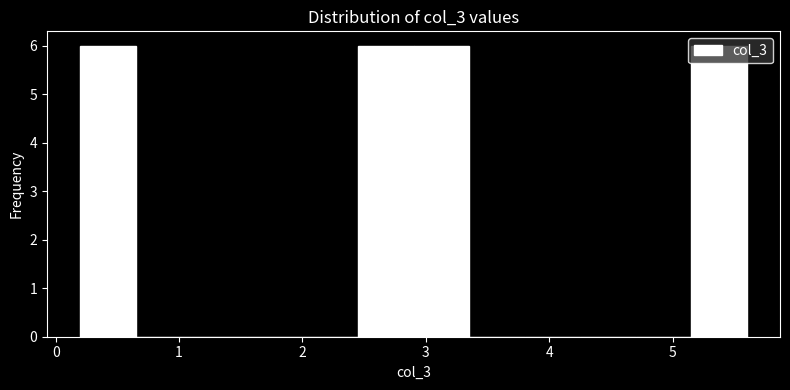

Reading left to right, list every bar in this chart as the range it spans on the x-axis followed by its height. Neither the bar edges nor the heights are printed on the chart, so give them approximately, as read against the axes.

0.2 to 0.6: 6
0.6 to 1.1: 0
1.1 to 1.5: 0
1.5 to 2.0: 0
2.0 to 2.4: 0
2.4 to 2.9: 6
2.9 to 3.3: 6
3.3 to 3.8: 0
3.8 to 4.2: 0
4.2 to 4.7: 0
4.7 to 5.1: 0
5.1 to 5.6: 6